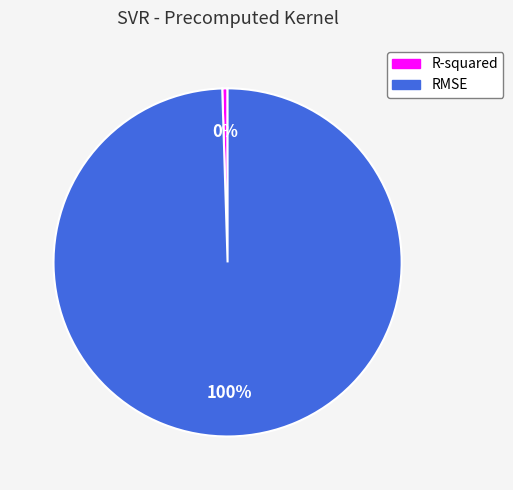

The RMSE slice represents 86% of the pie. True or false?

False